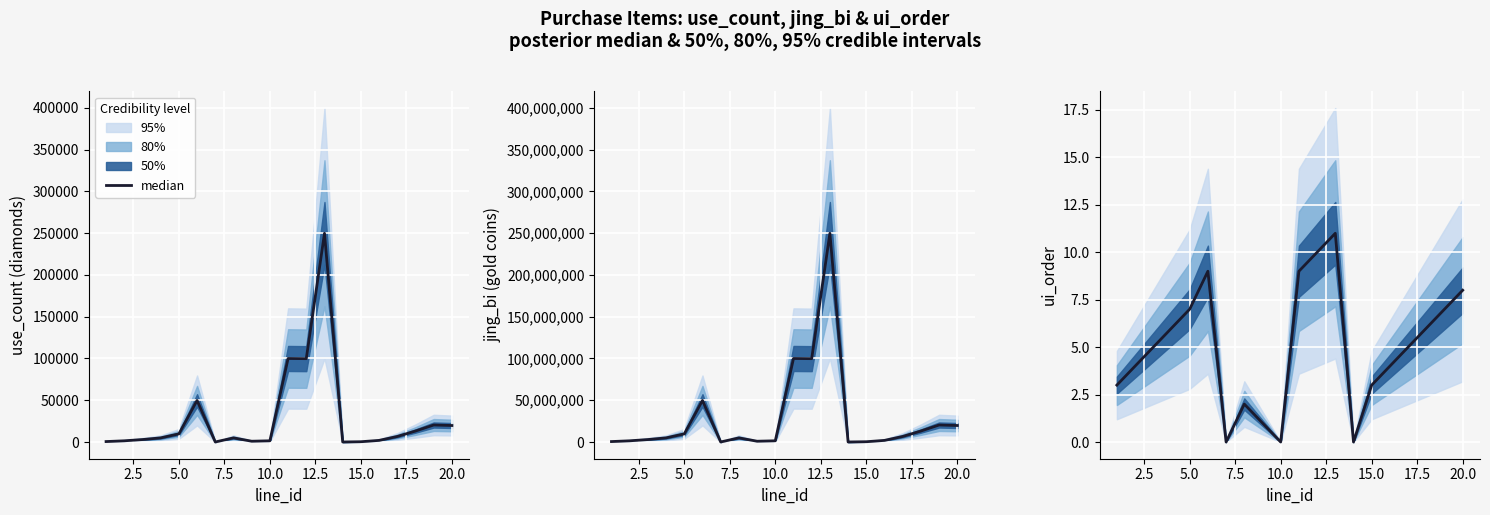

What is the approximate value at 15.0, to the nearest 5?

5